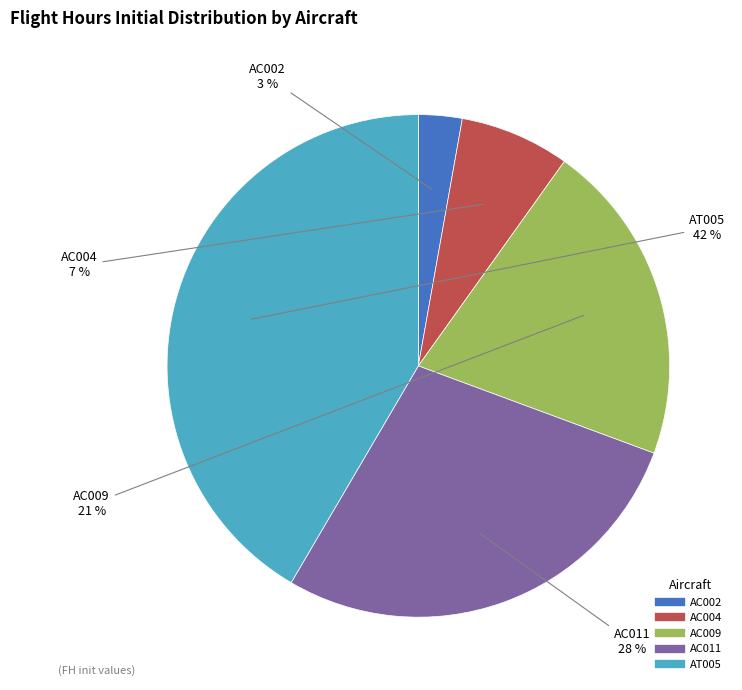

Is the sum of AC009 and AC002 greater than half?

No